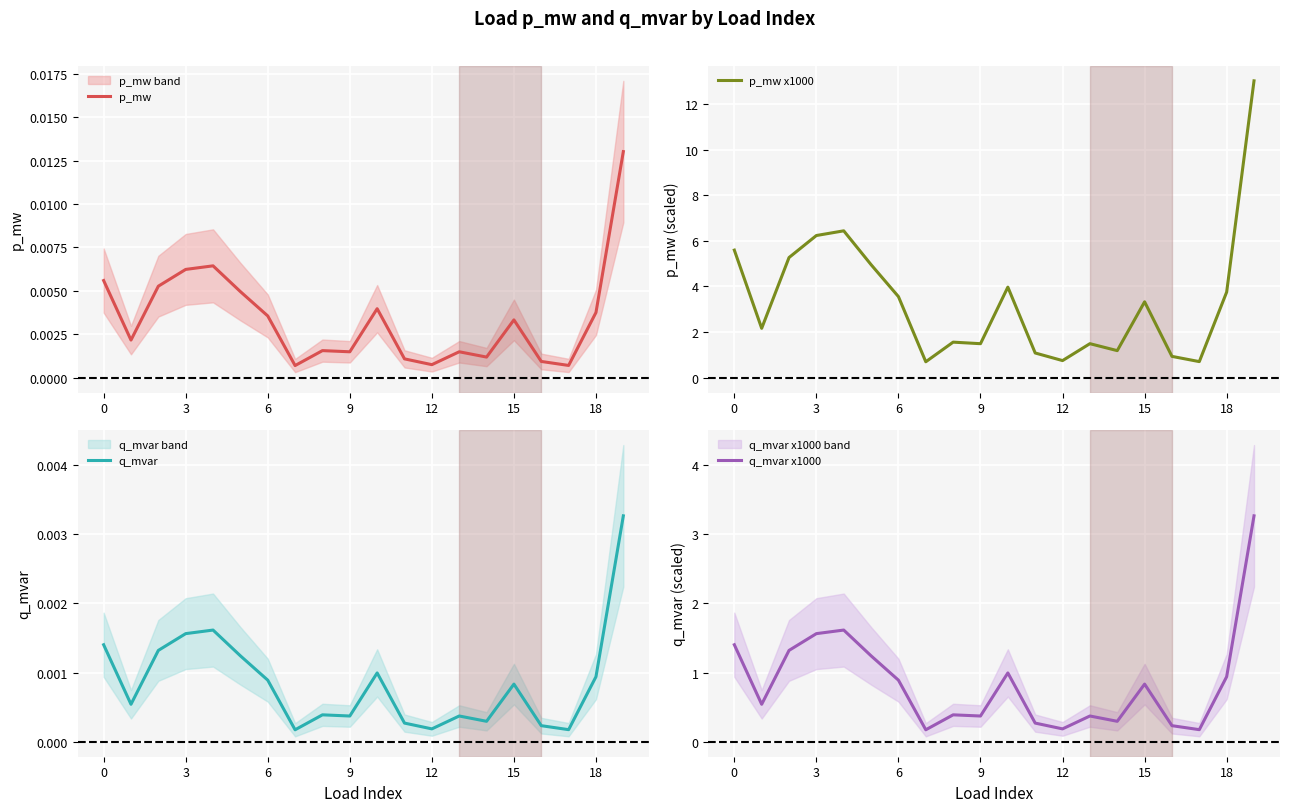

What are all the series names shown in the legend?

p_mw, p_mw x1000, q_mvar, q_mvar x1000